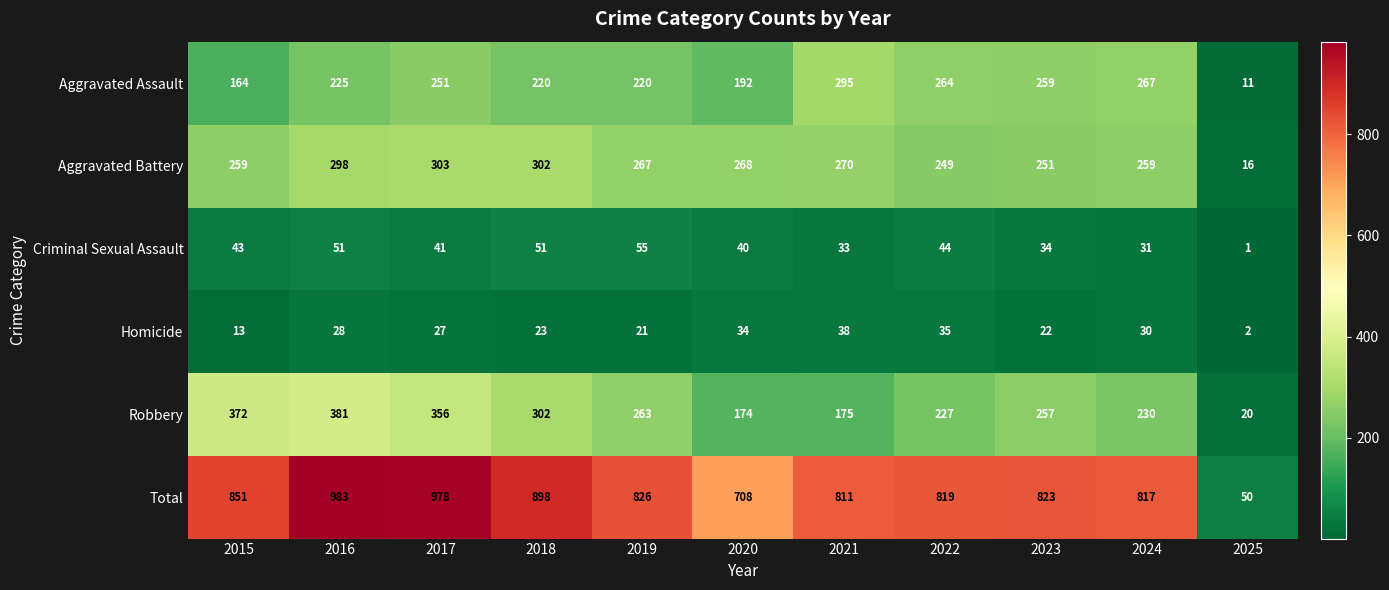

Between 2022 and 2024, which series saw the biggest shift?

Criminal Sexual Assault